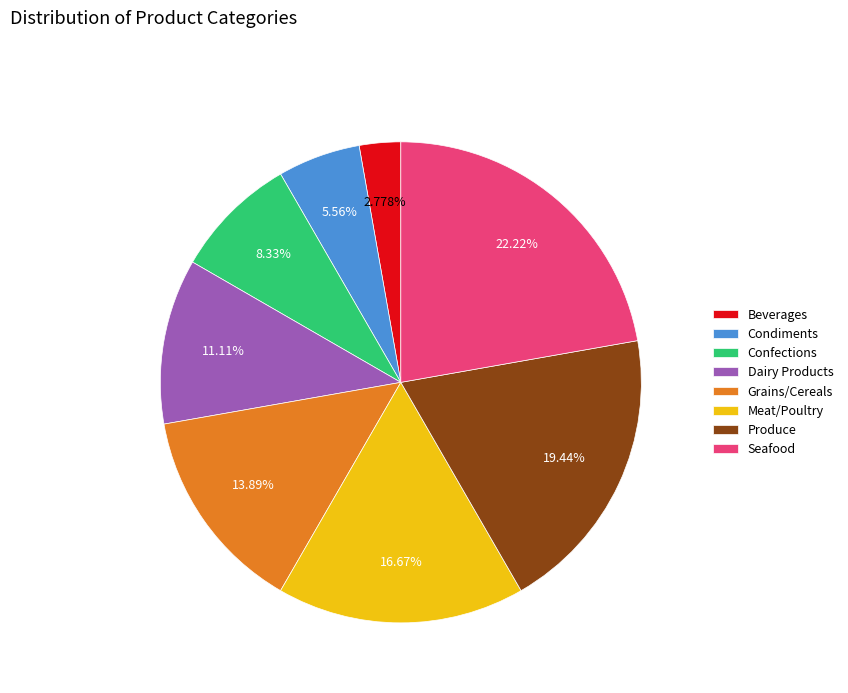

Between Beverages and Meat/Poultry, which is larger?

Meat/Poultry